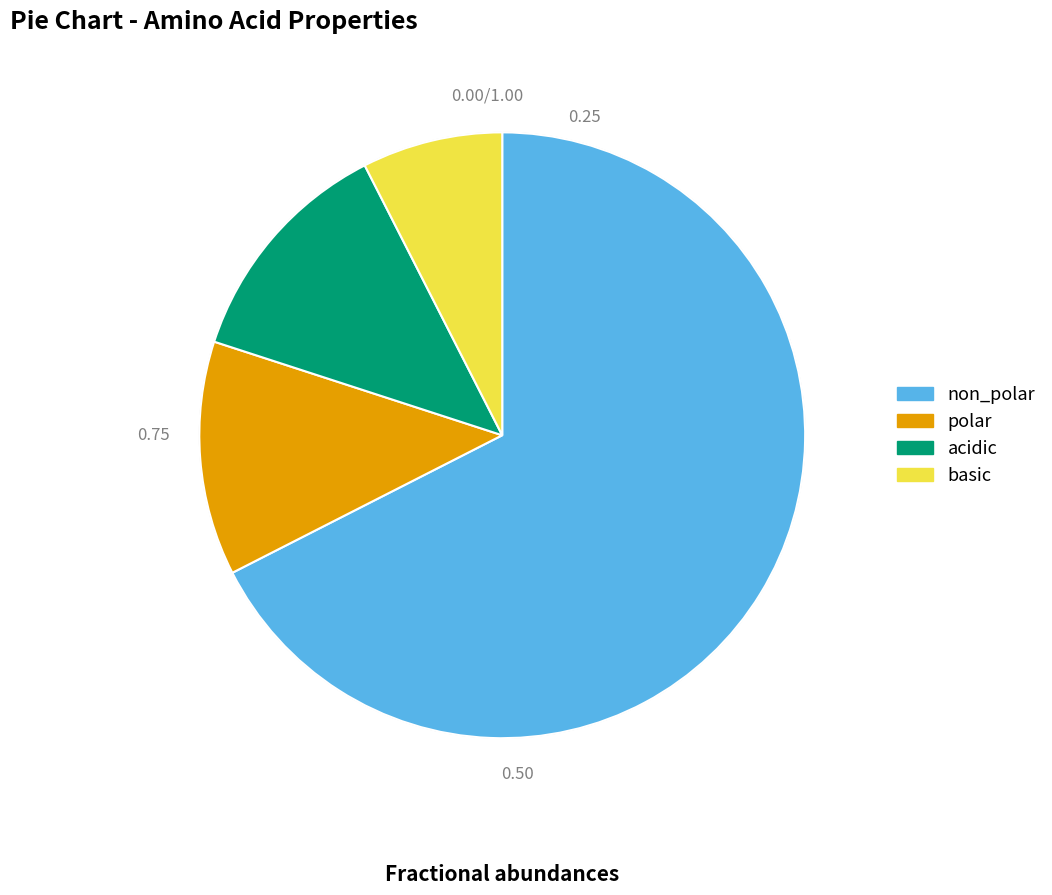

What is the ratio of the value at basic to the value at acidic?

0.6